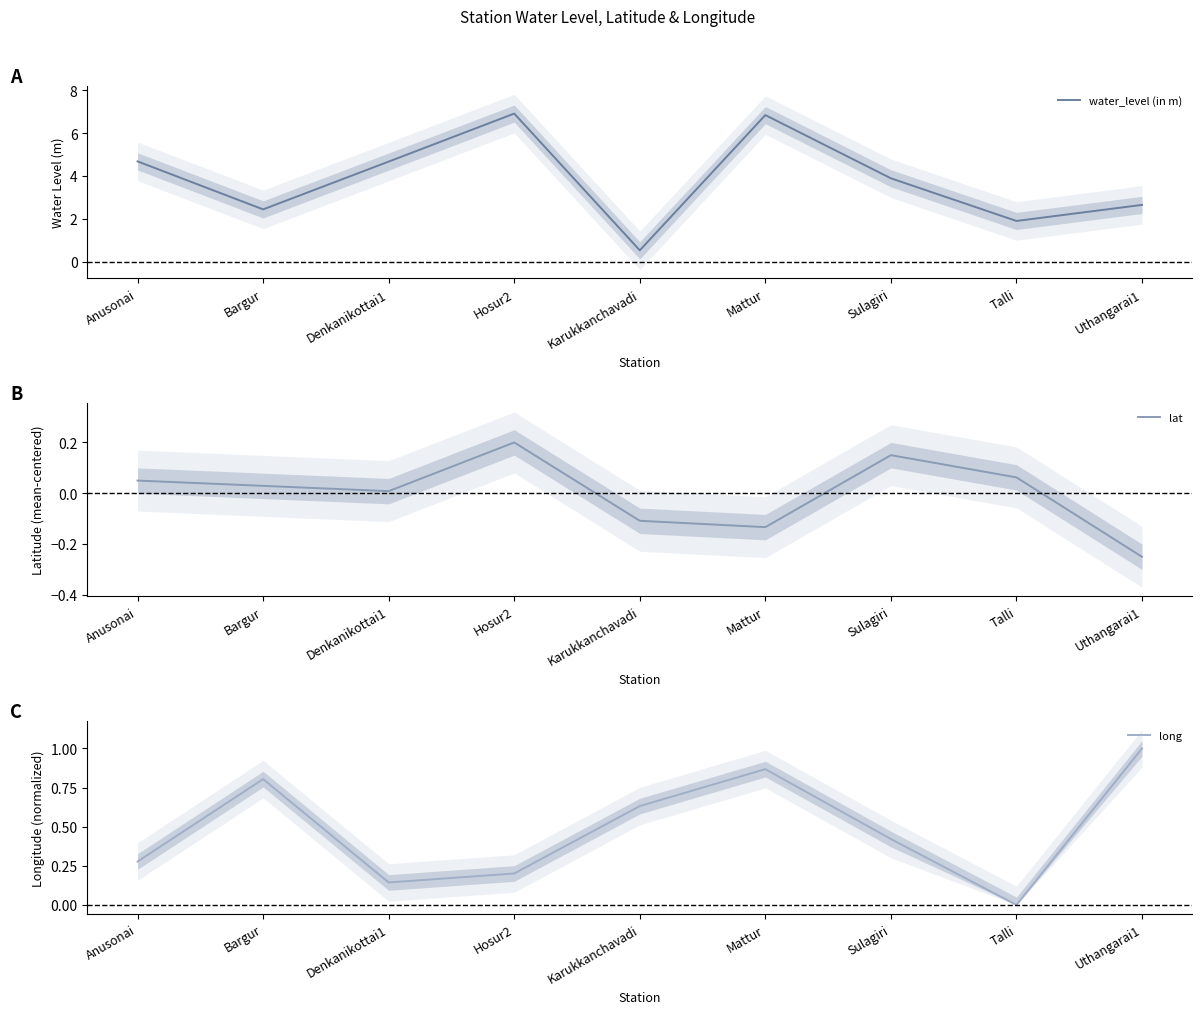

What is the total value across all series at Karukkanchavadi?

1.1